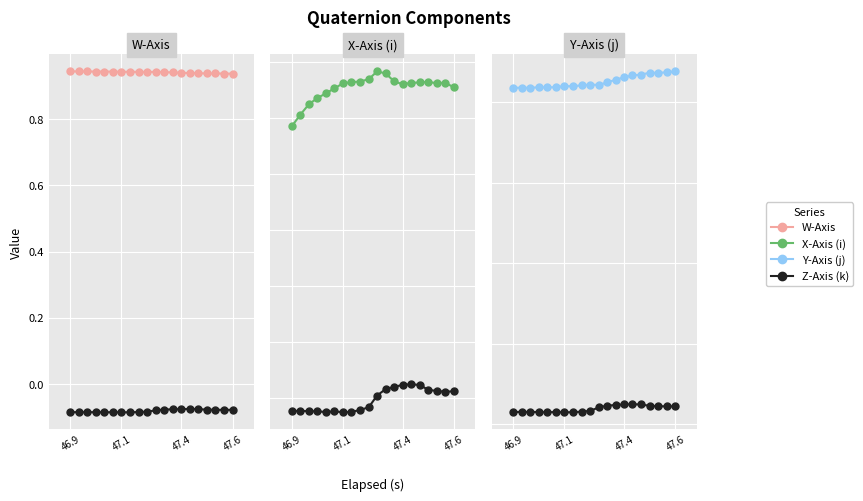

True or false: W-Axis has a value of 0.6 at 47.4.

False